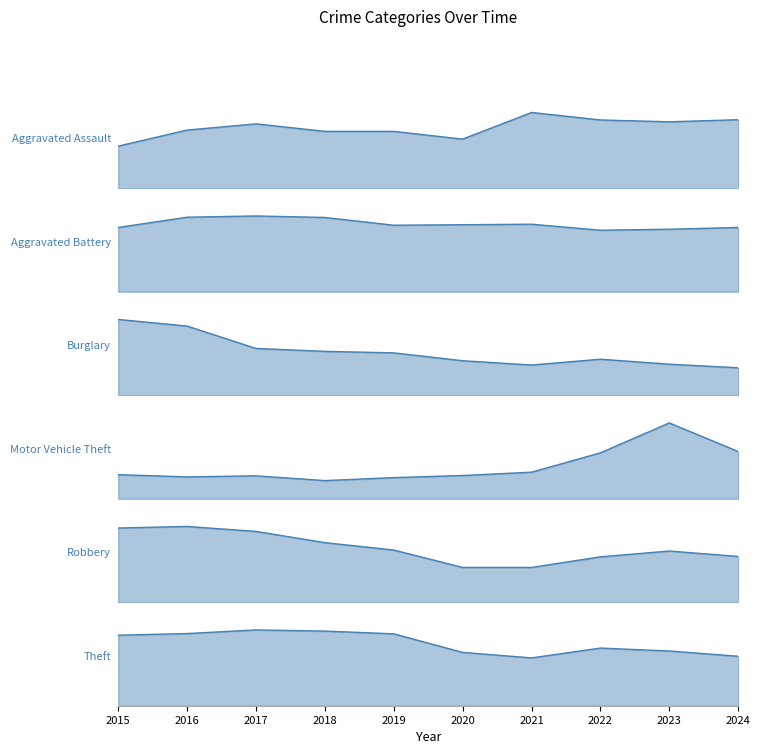

At which category does Aggravated Assault reach its first local valley?

2020